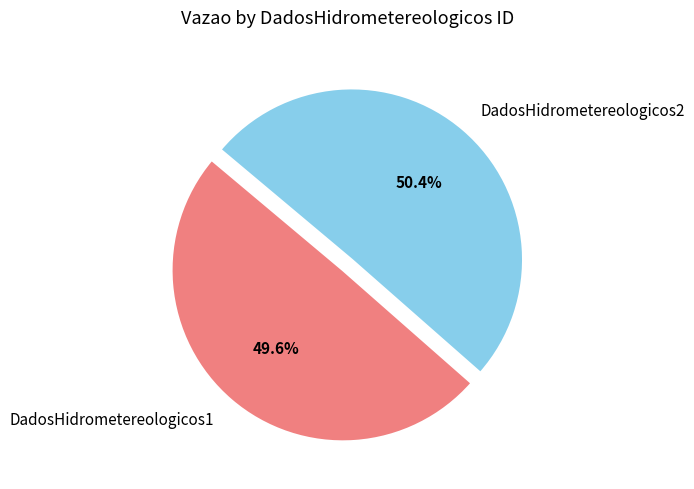

Which category has the smallest portion of the pie?

DadosHidrometereologicos1